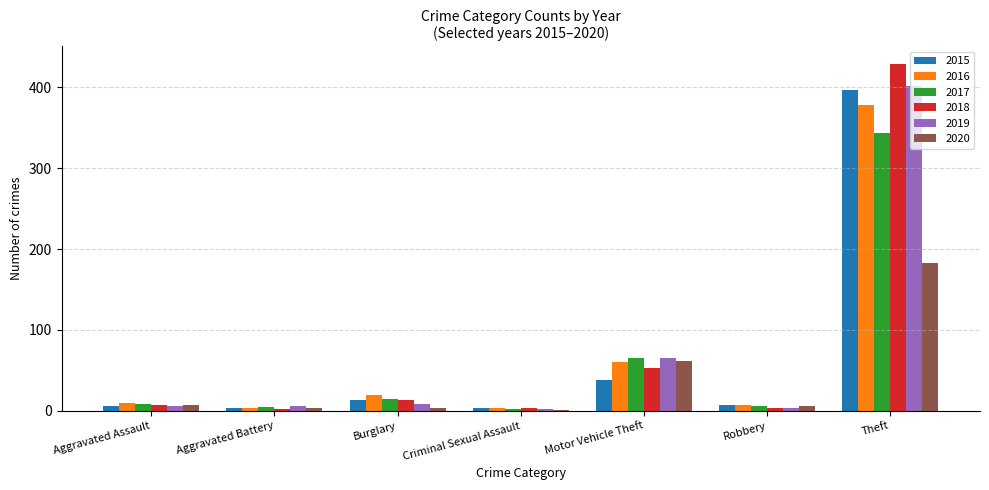

At which label is 2020 closest to 92?

Motor Vehicle Theft